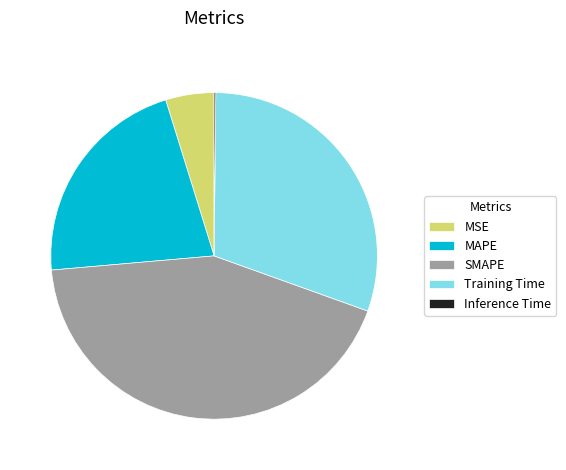

Which slice is the largest?

SMAPE